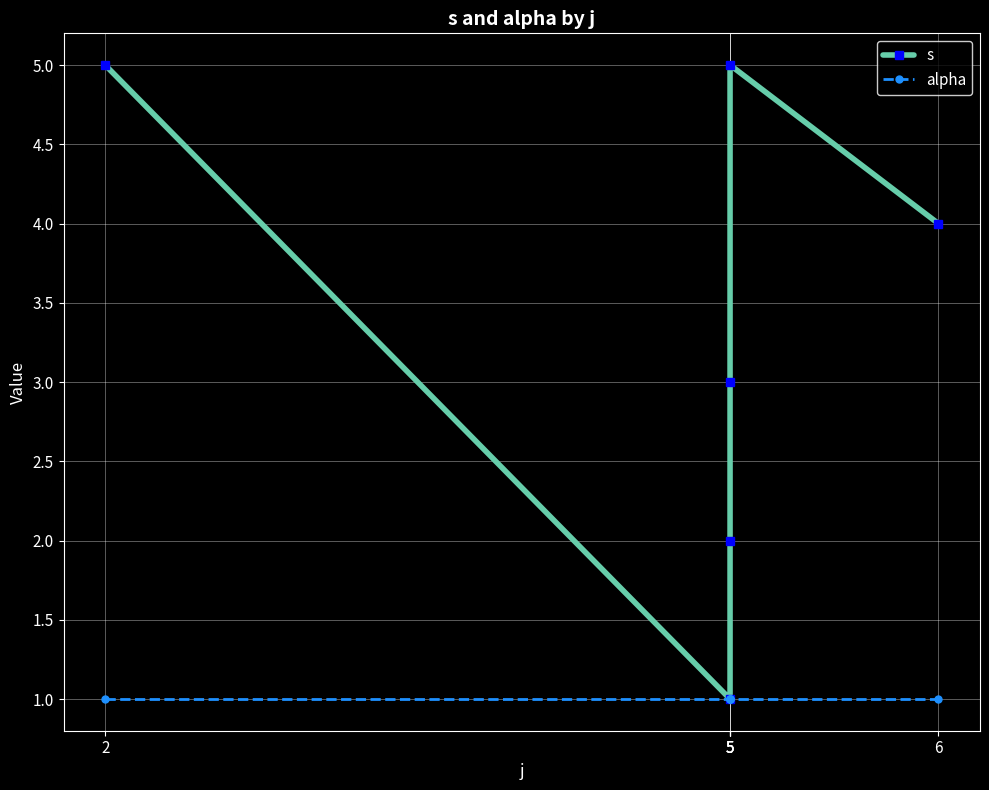

Is the value of alpha at 5 greater than the value of s at 5?

No